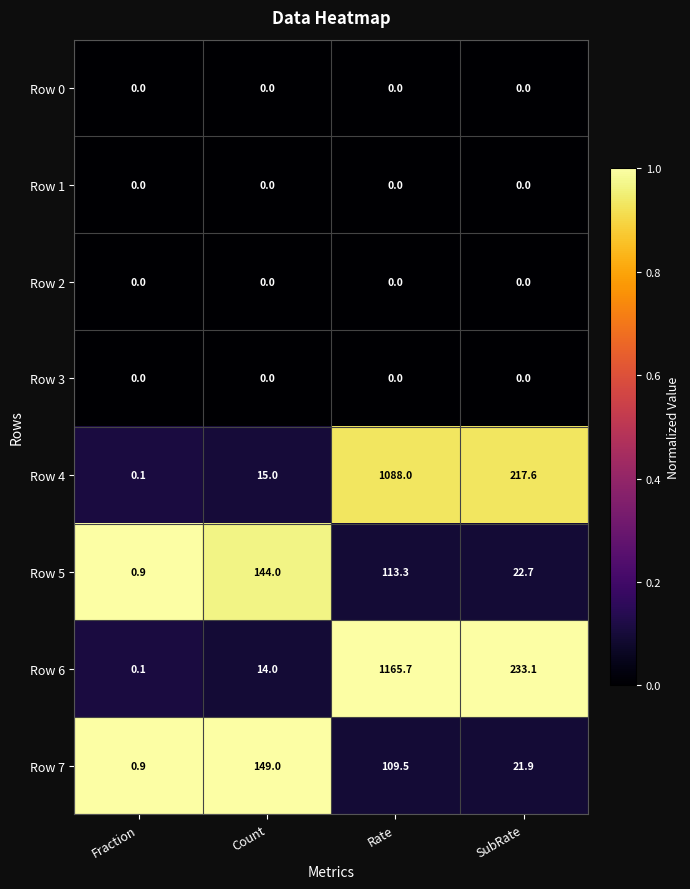

What is the difference between the Row 6 values at Fraction and Rate?

1165.6